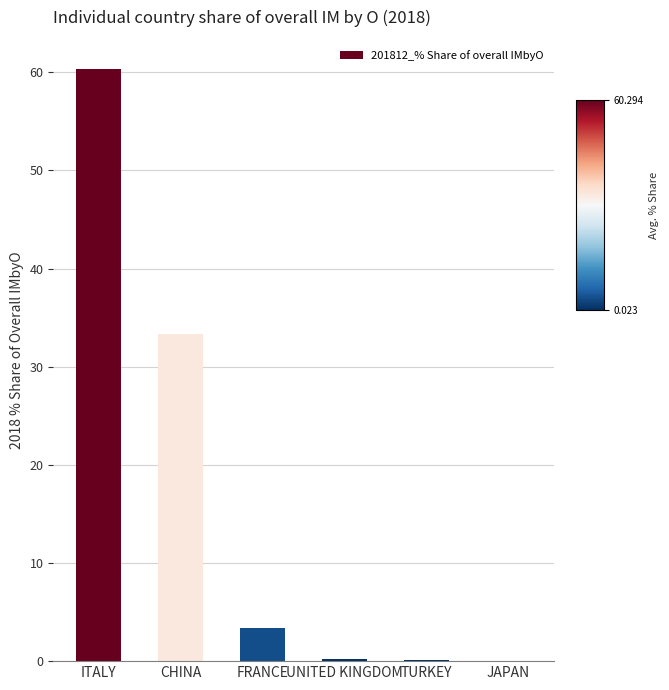

Which has a higher value, CHINA or UNITED KINGDOM?

CHINA